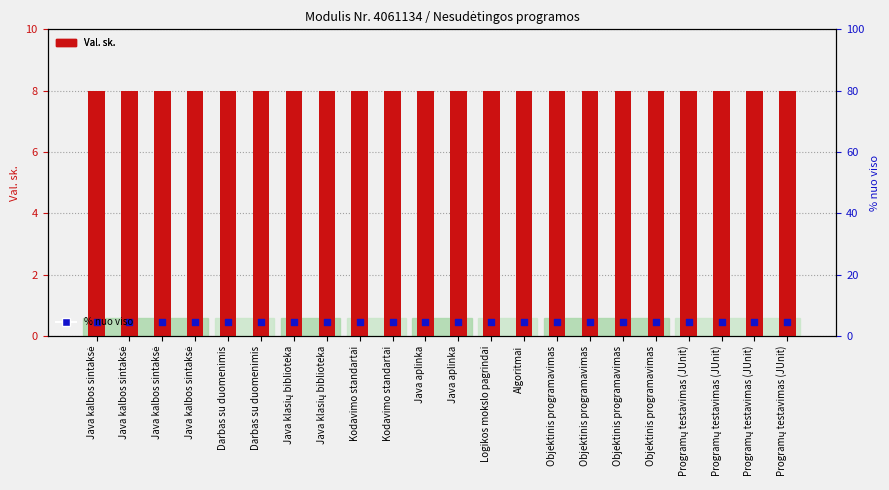

At which category is the sum across all series the highest?

Java kalbos sintaksė